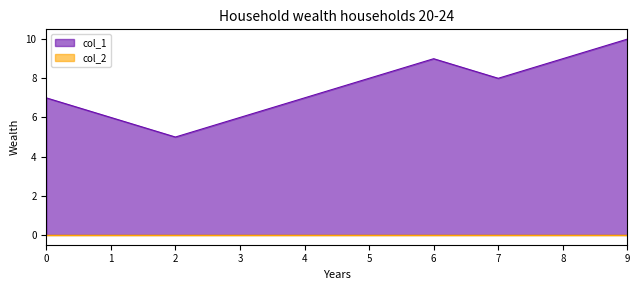

How many values are below 8?

5